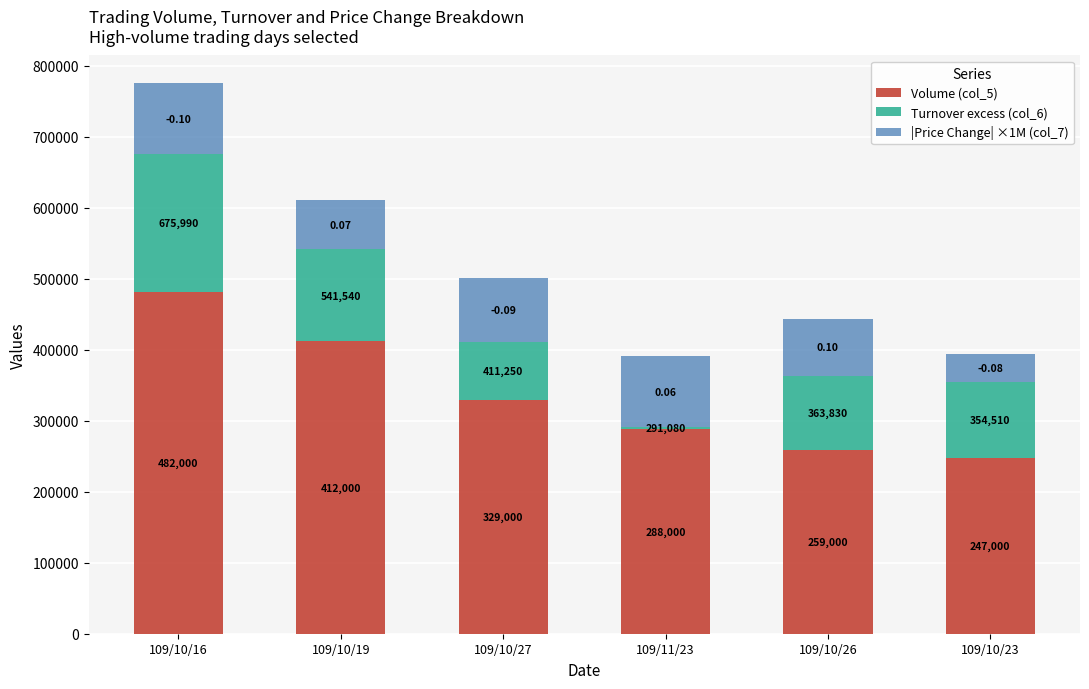

What is the label of the 4th bar from the right?

109/10/27